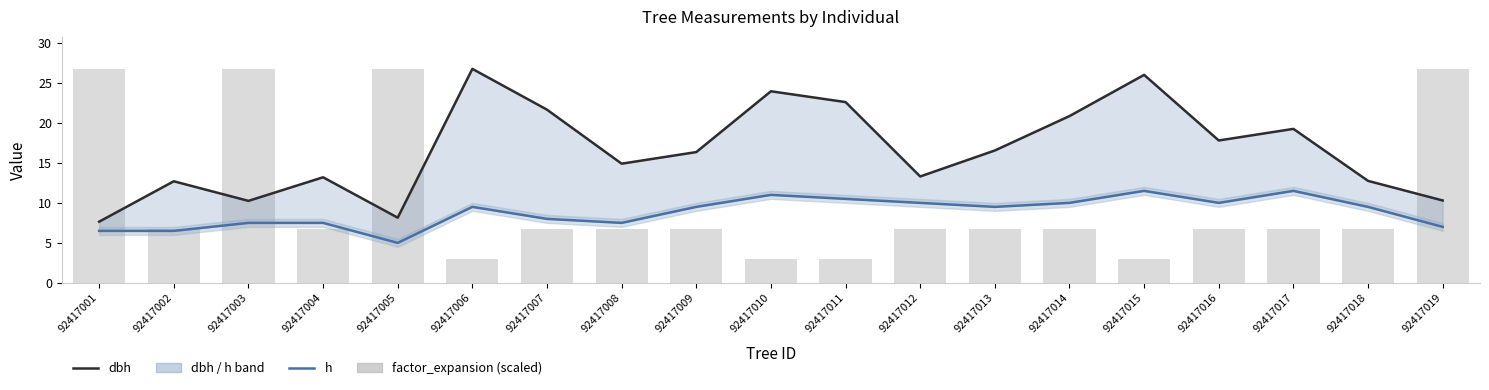

What is the average value of the h series?

8.8